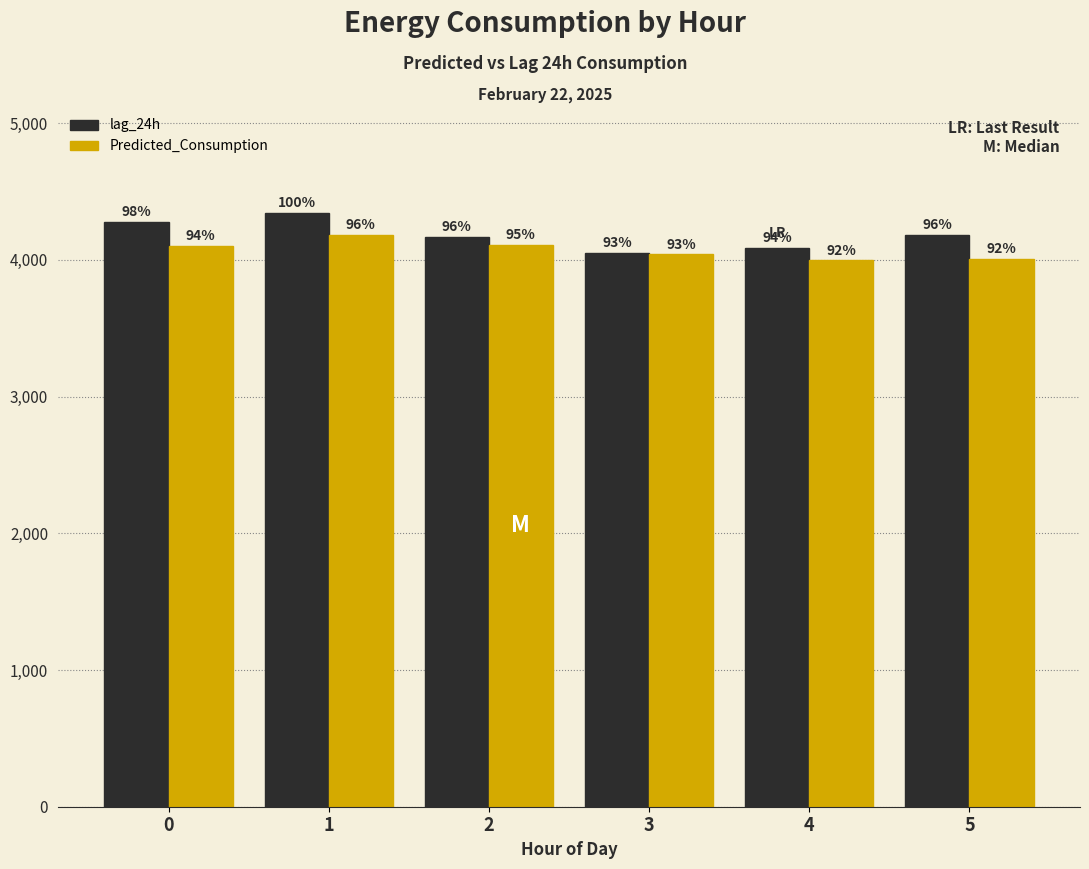

What are all the series names shown in the legend?

lag_24h, Predicted_Consumption